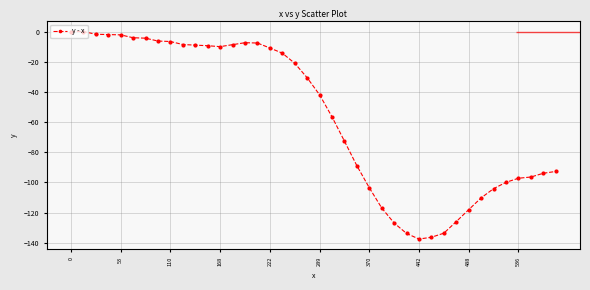

What is the minimum value shown in the chart?

-137.5